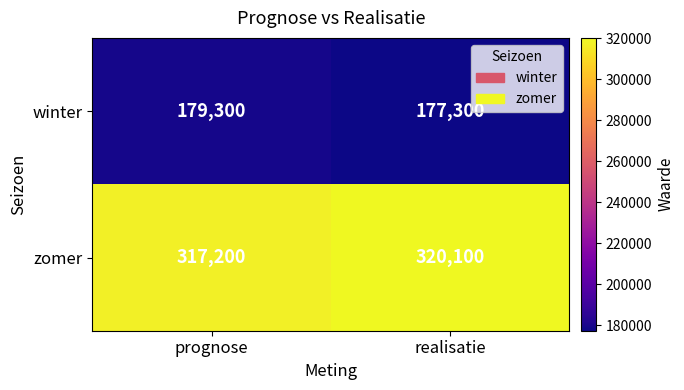

Is it true that winter equals 305015 at prognose?

False